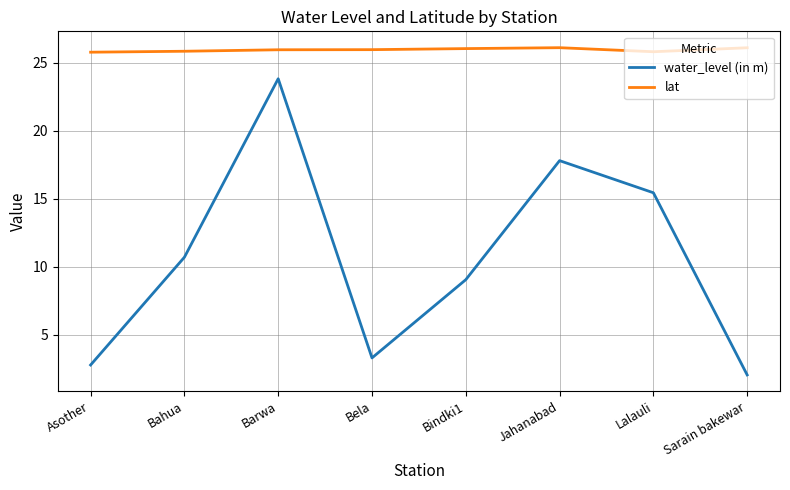

Rank the series at Sarain bakewar from highest to lowest value.

lat, water_level (in m)